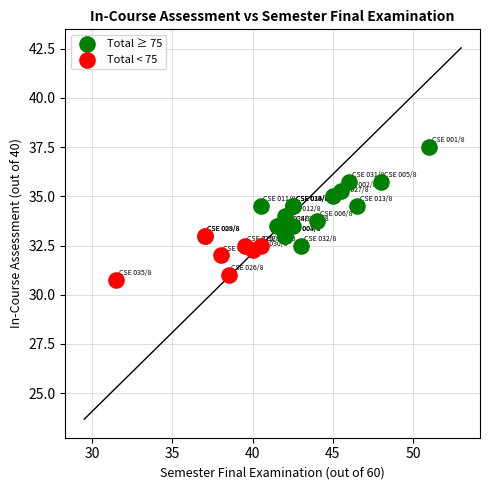

Which series contains the lowest Y value?

Total < 75